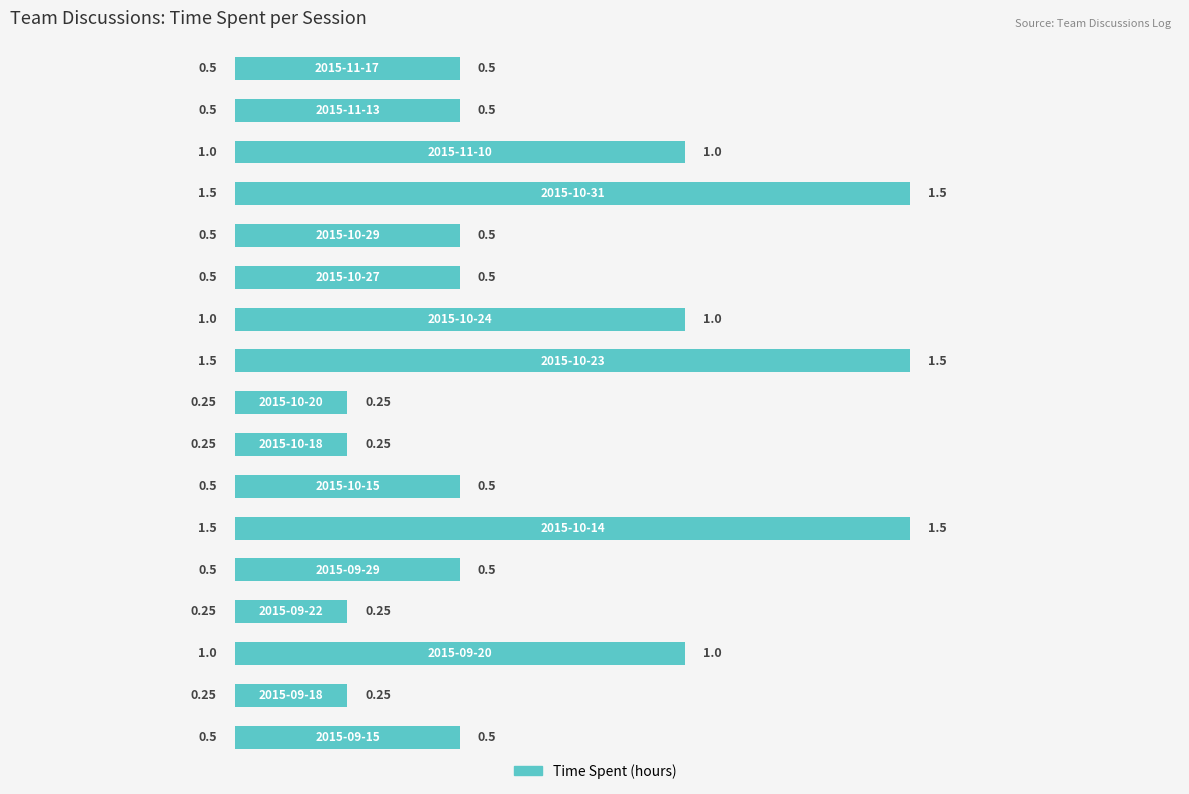

How many bars are there in total?

17